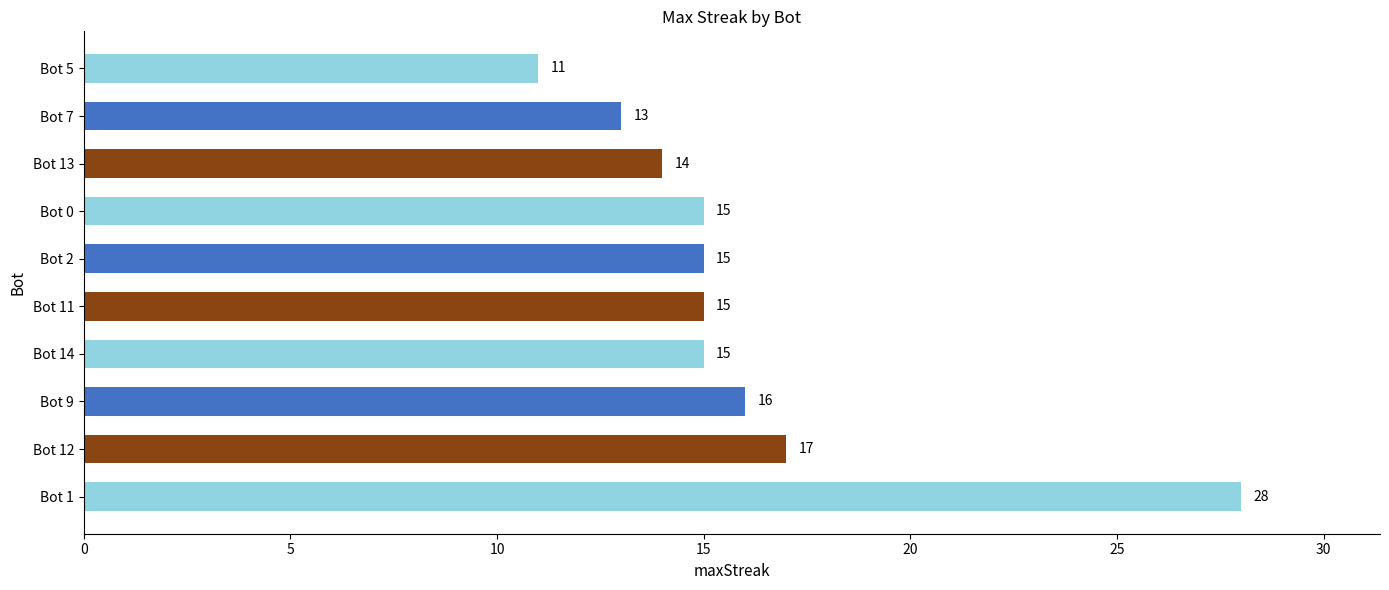

Reading bottom to top, transcribe all the data shown in this chart.

Bot 1=28	Bot 12=17	Bot 9=16	Bot 14=15	Bot 11=15	Bot 2=15	Bot 0=15	Bot 13=14	Bot 7=13	Bot 5=11